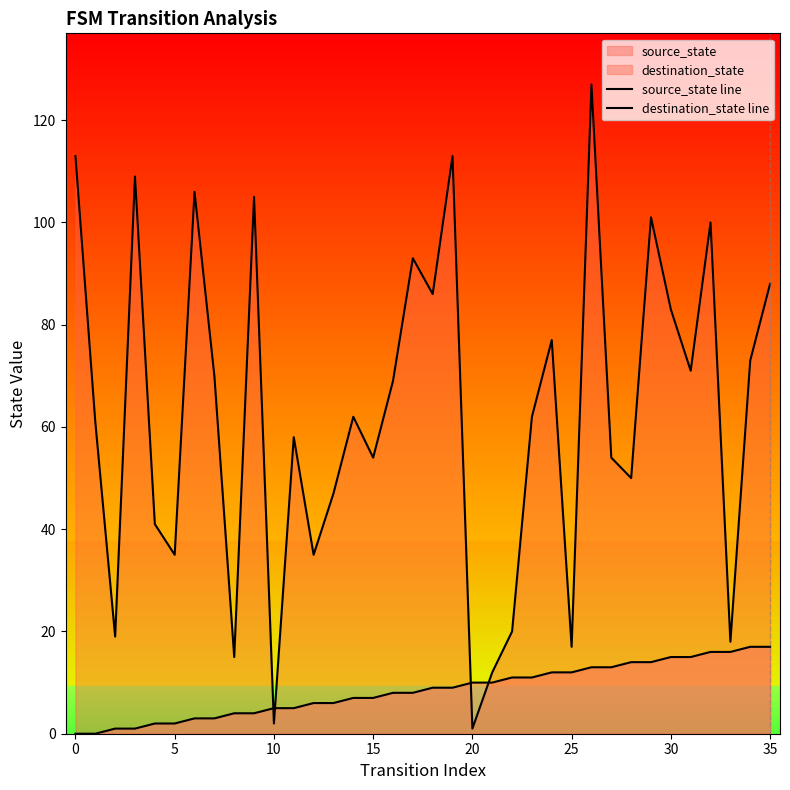

Does the chart display data point markers on the line(s)?

No